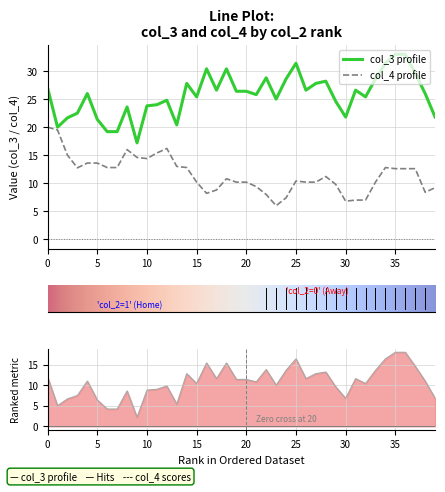

True or false: col_3 profile has a value of 8.5 at 35.

False